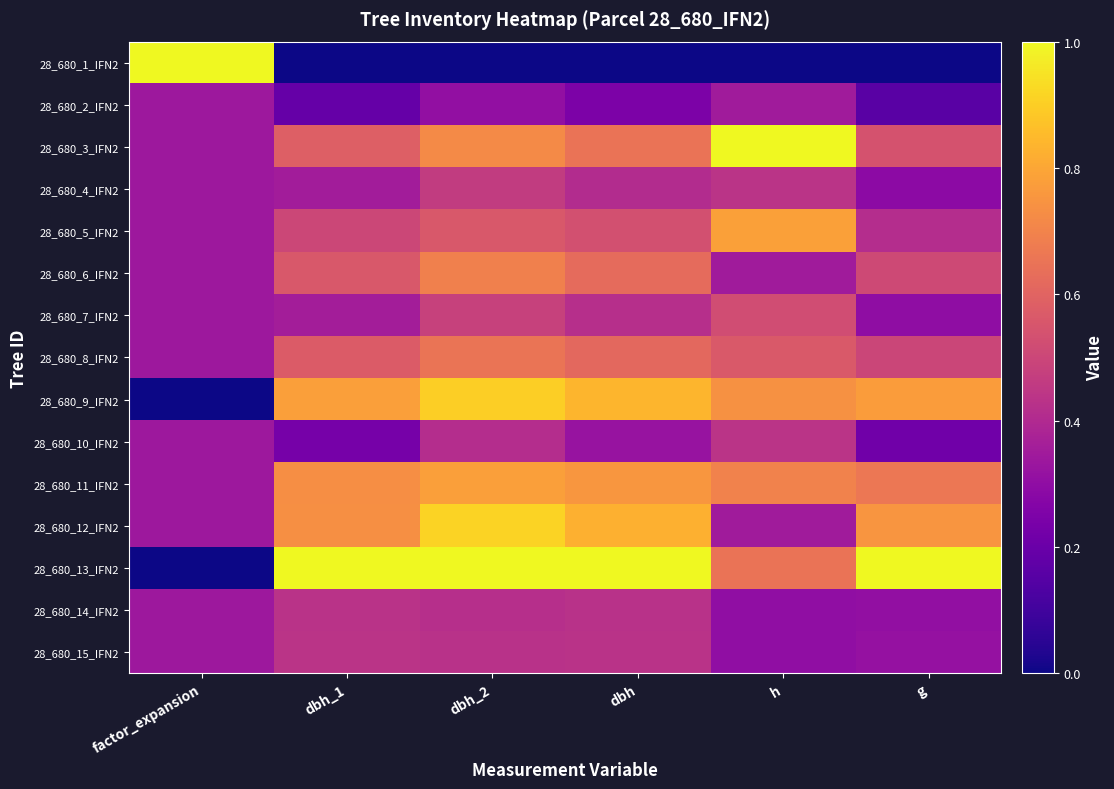

What is the total value across all series at dbh?

8.1